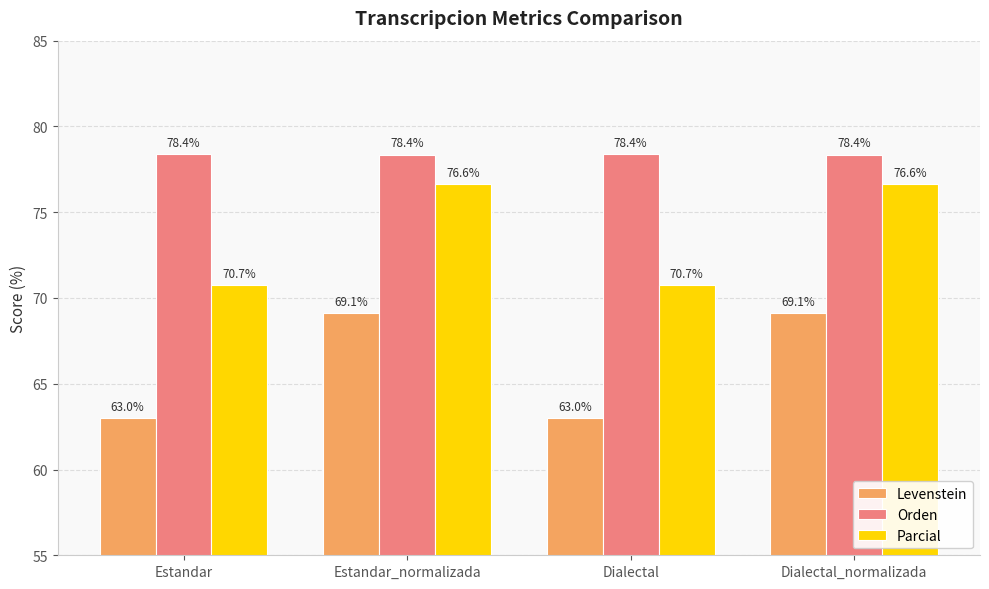

Is the value of Levenstein at Estandar_normalizada greater than the value of Orden at Dialectal?

No